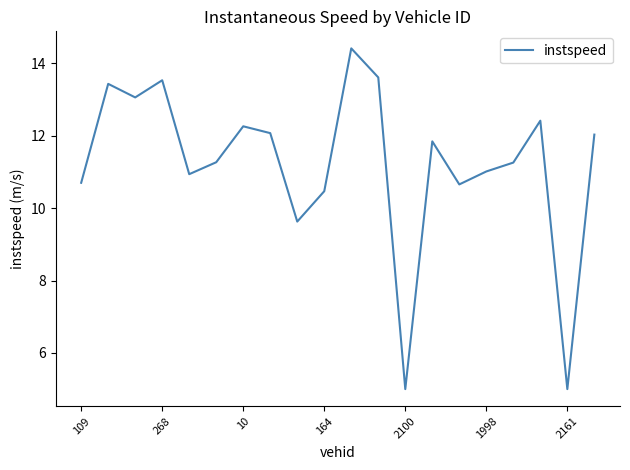

What is the greatest value displayed?

14.4